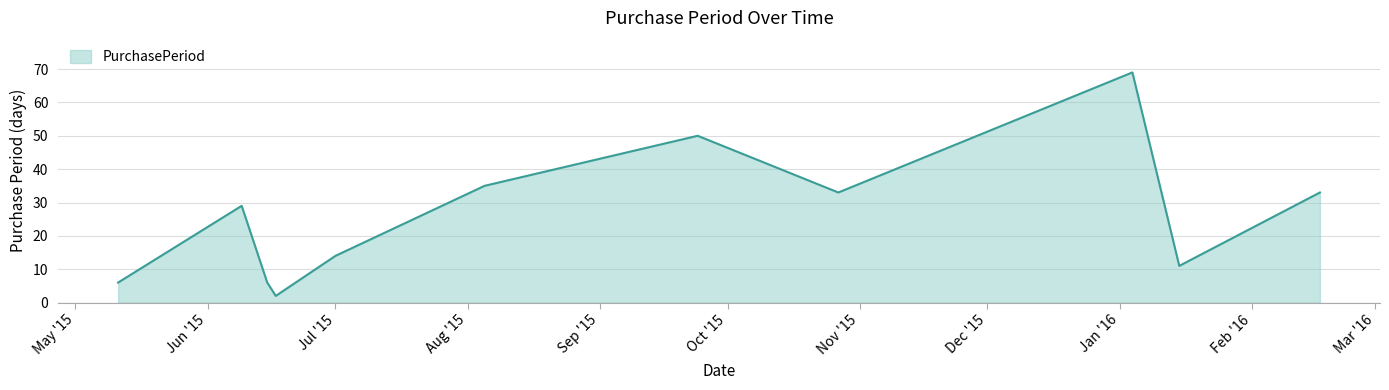

What is the average value?

26